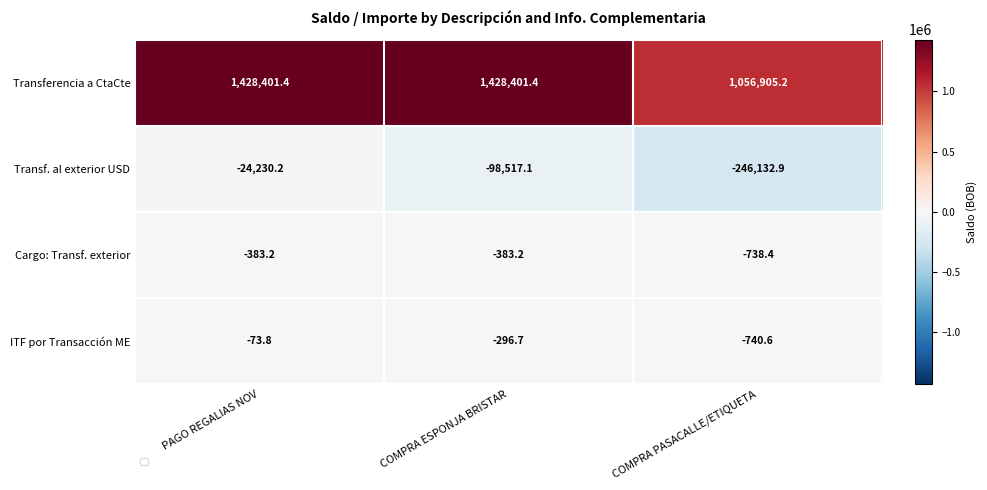

Reading left to right, transcribe all the data shown in this chart.

Transferencia a CtaCte: PAGO REGALIAS NOV=1428401.4	COMPRA ESPONJA BRISTAR=1428401.4	COMPRA PASACALLE/ETIQUETA=1056905.2
Transf. al exterior USD: PAGO REGALIAS NOV=-24230.2	COMPRA ESPONJA BRISTAR=-98517.1	COMPRA PASACALLE/ETIQUETA=-246132.9
Cargo: Transf. exterior: PAGO REGALIAS NOV=-383.2	COMPRA ESPONJA BRISTAR=-383.2	COMPRA PASACALLE/ETIQUETA=-738.4
ITF por Transacción ME: PAGO REGALIAS NOV=-73.8	COMPRA ESPONJA BRISTAR=-296.7	COMPRA PASACALLE/ETIQUETA=-740.6